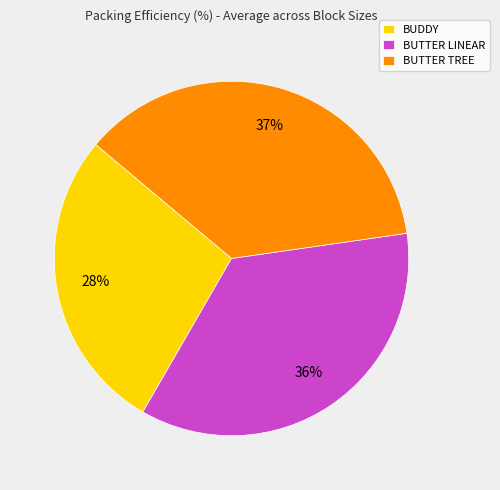

Do BUTTER TREE and BUTTER LINEAR together represent more than half of the pie?

Yes